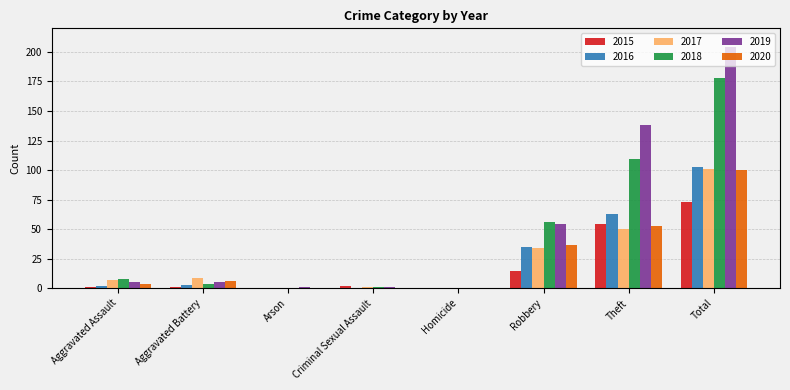

Between Homicide and Robbery, which series saw the biggest shift?

2018